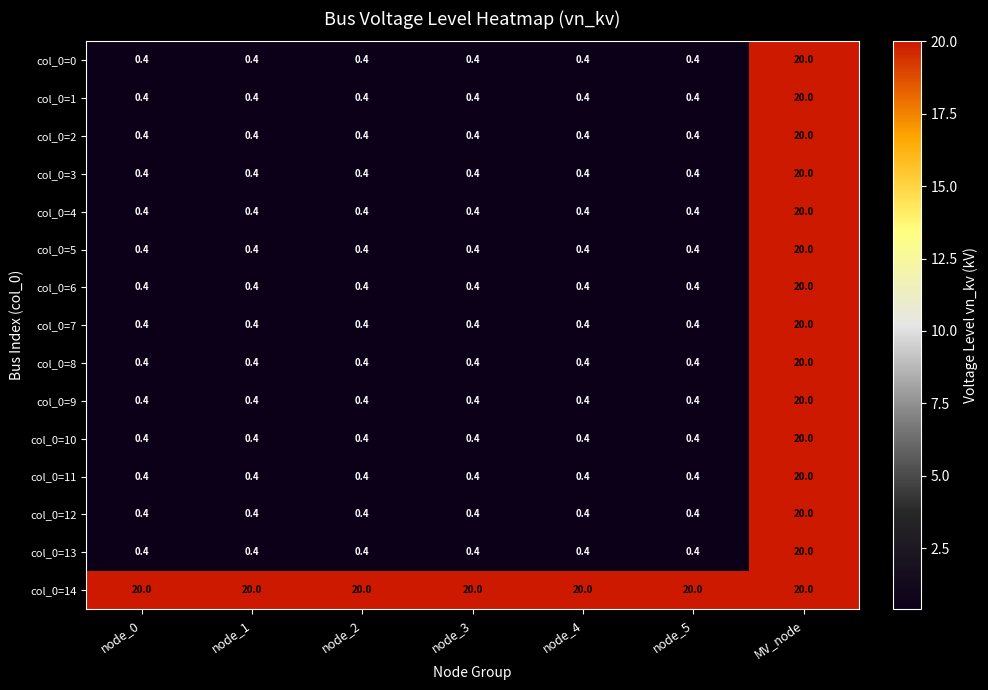

The col_0=10 series shows 0.4 at node_3. True or false?

True